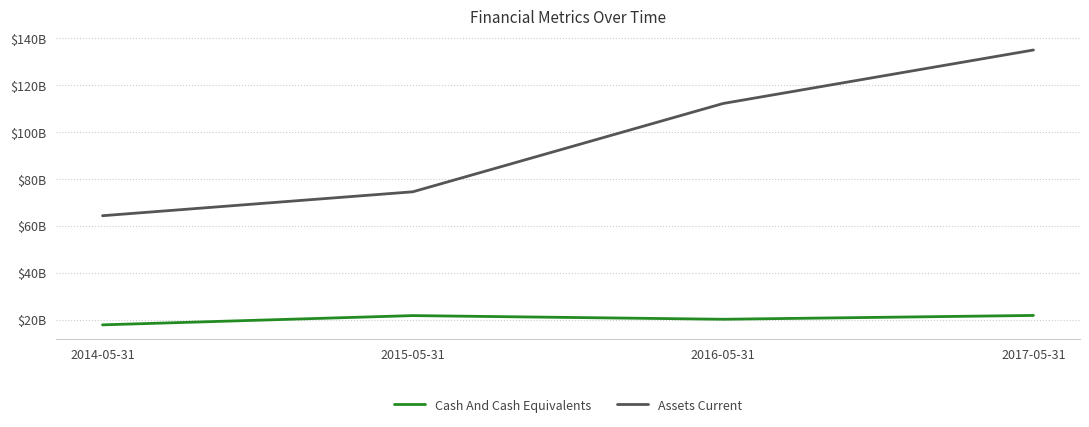

Which category has the lowest value in the Assets Current series?

2014-05-31